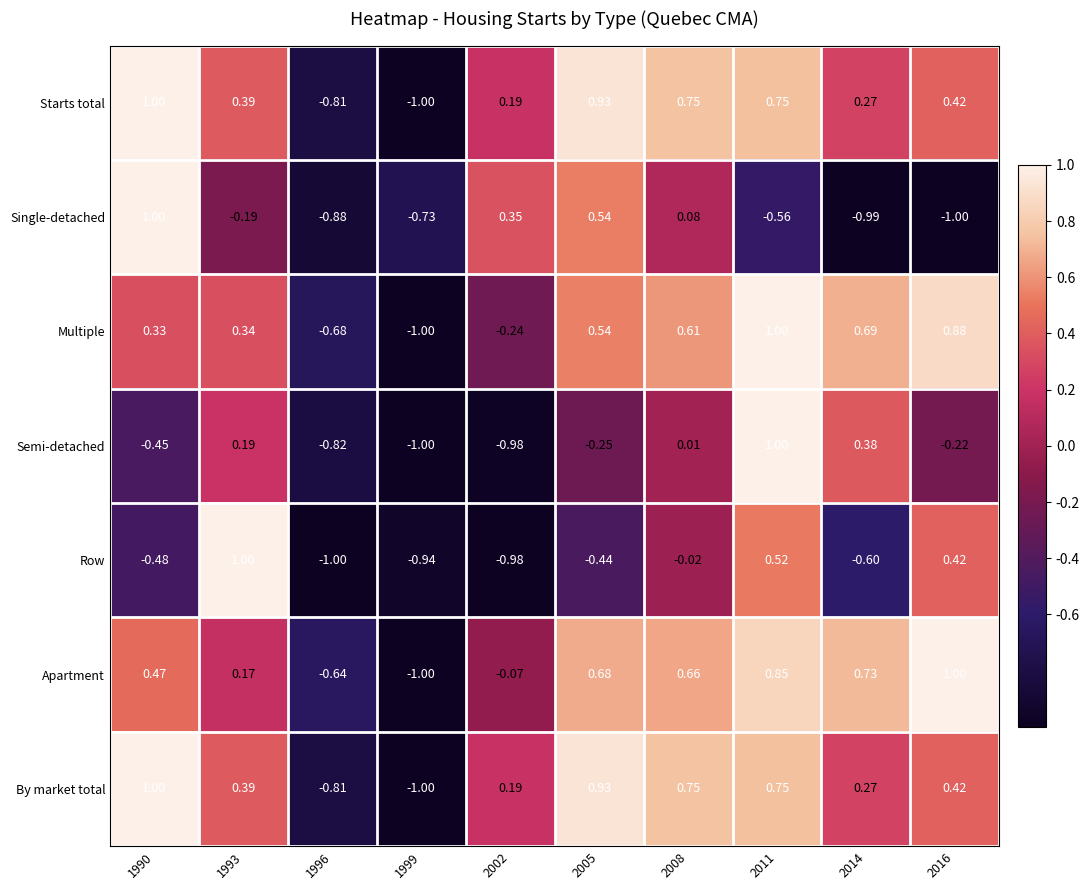

Between 1990 and 2011, which series saw the biggest shift?

Single-detached